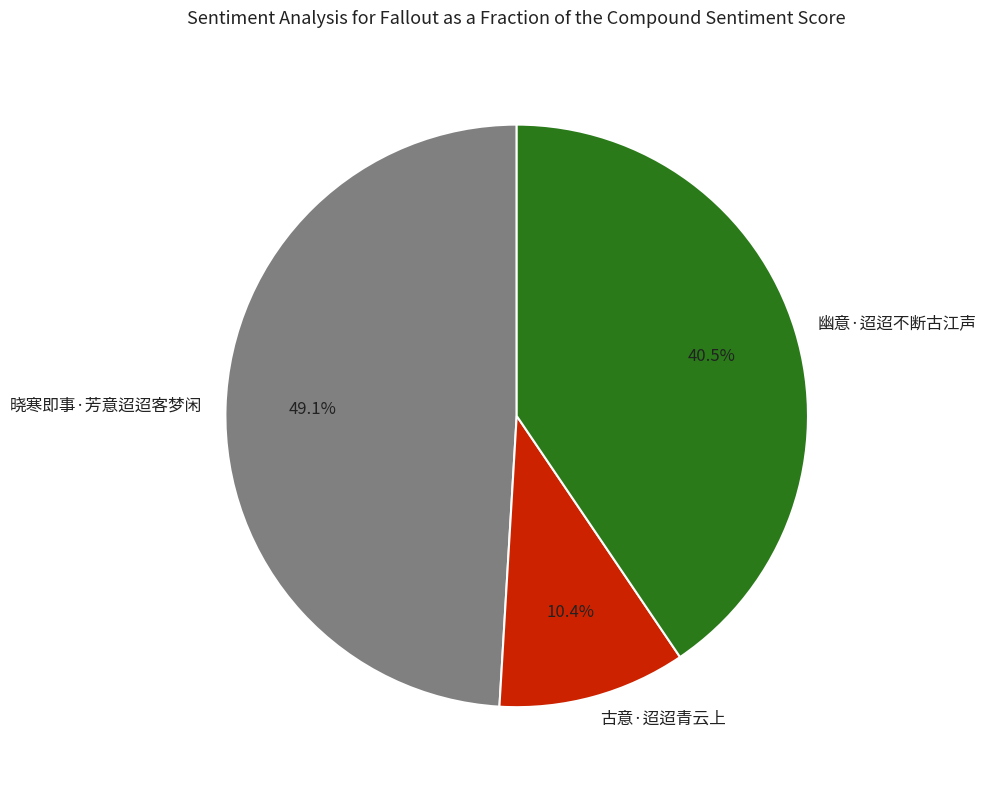

Does 古意·迢迢青云上 represent more than half of the total?

No